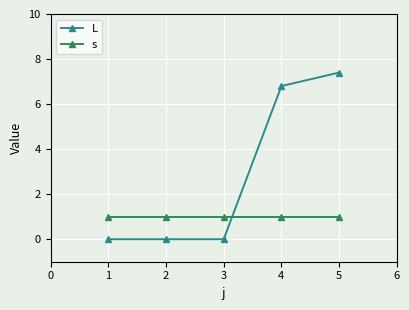

Reading left to right, extract all data points from this chart.

L: 1=0.0	2=0.0	3=0.0	4=6.8	5=7.4
s: 1=1.0	2=1.0	3=1.0	4=1.0	5=1.0